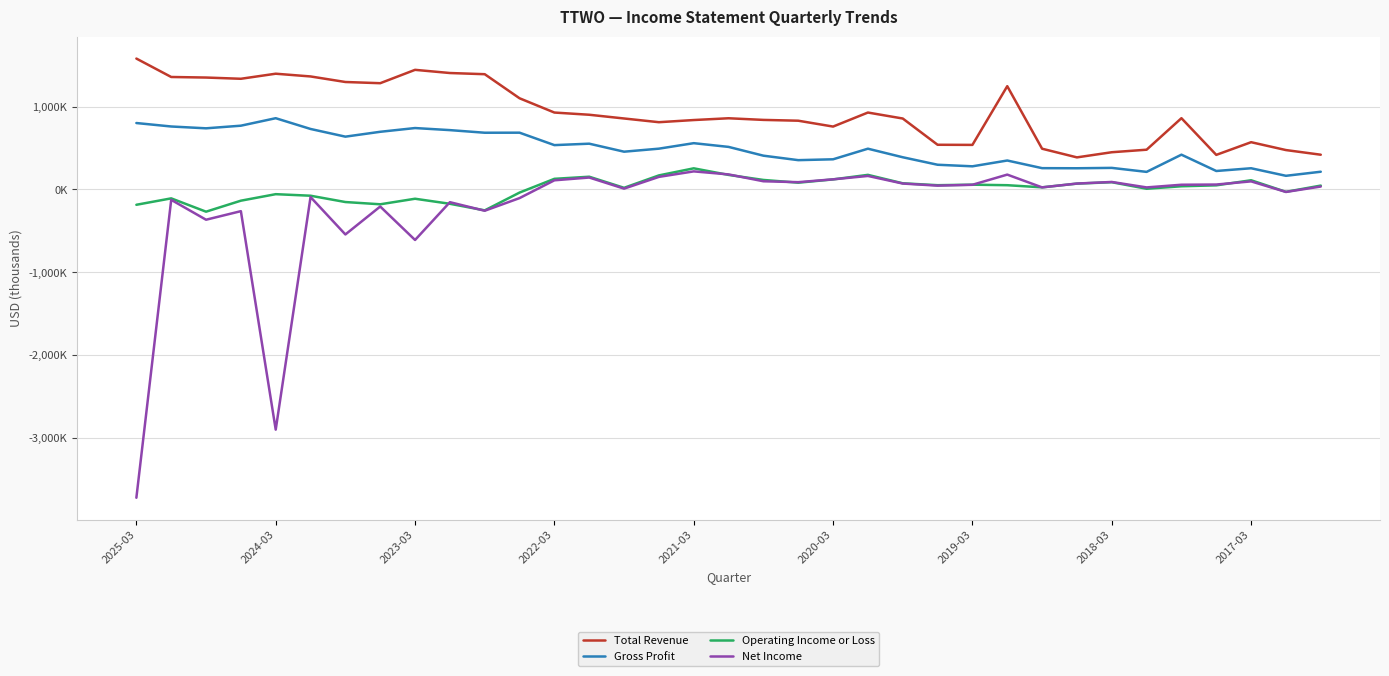

True or false: Net Income and Operating Income or Loss cross at least once.

True